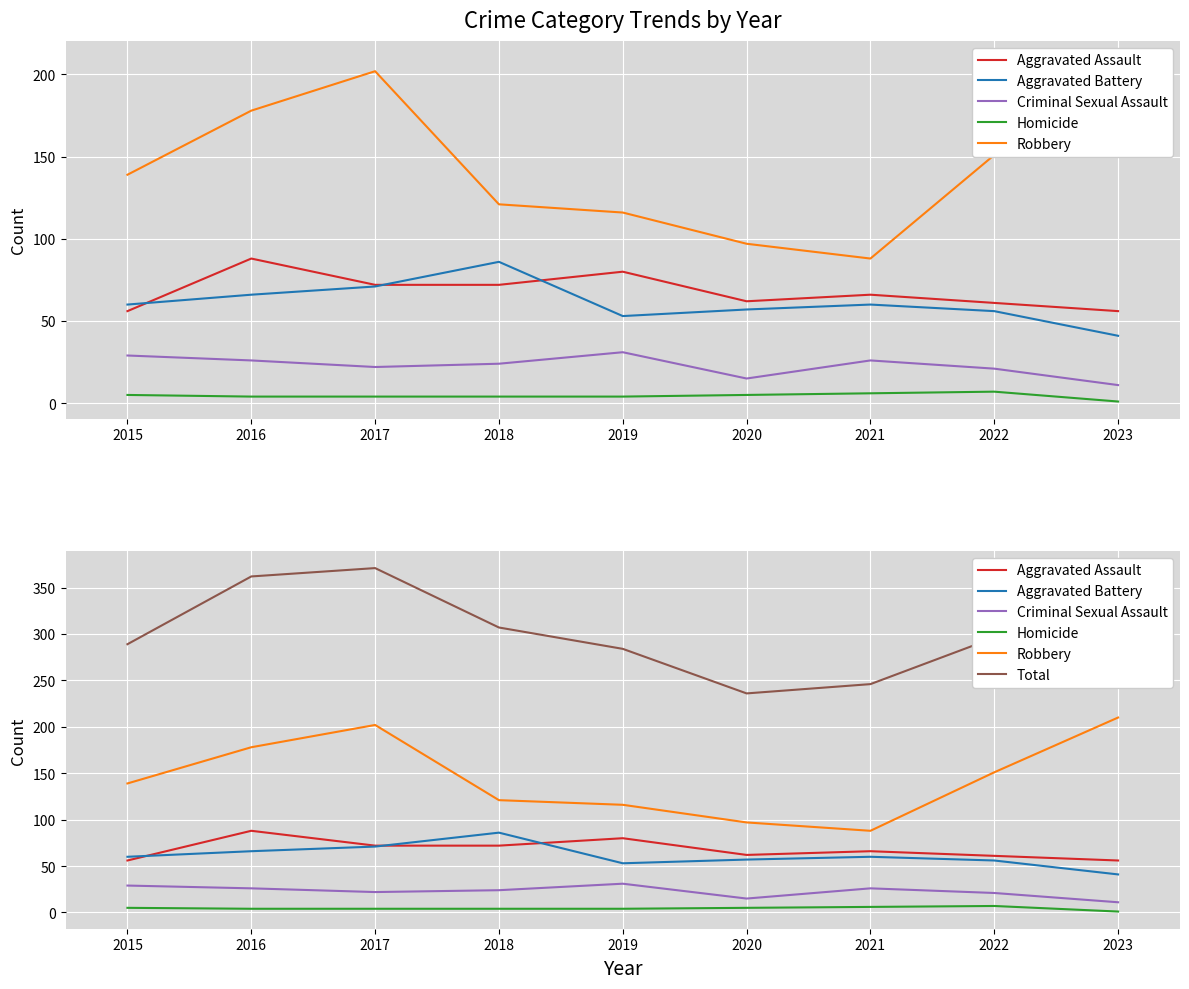

What are all the series names shown in the legend?

Aggravated Assault, Aggravated Battery, Criminal Sexual Assault, Homicide, Robbery, Total